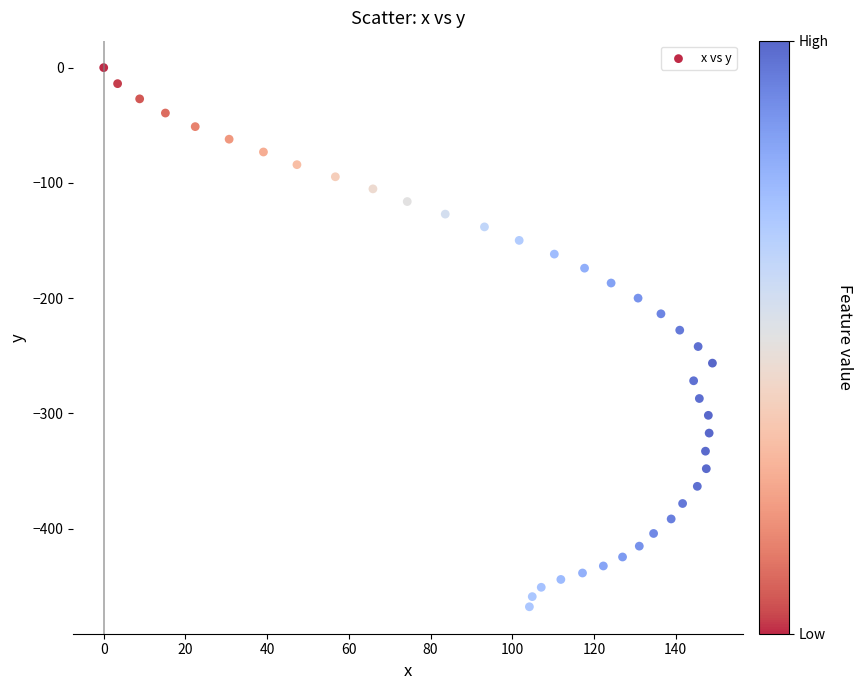

What is the range of X values (max minus min)?

149.0